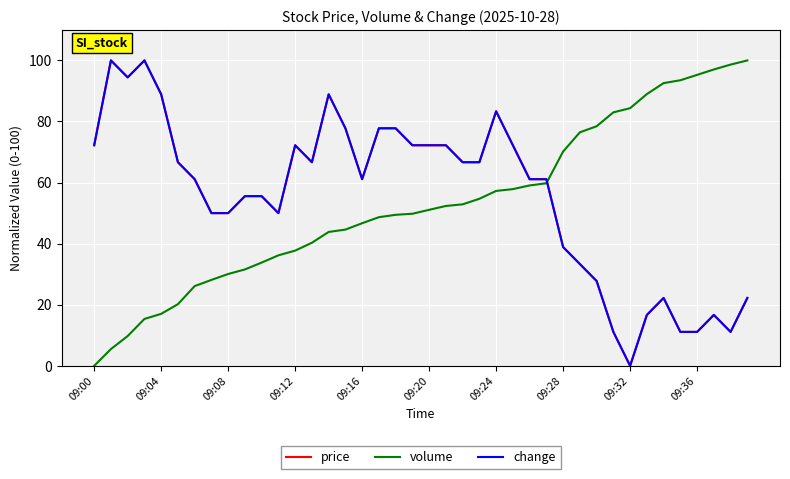

Is this an area chart (filled region under the line)?

No